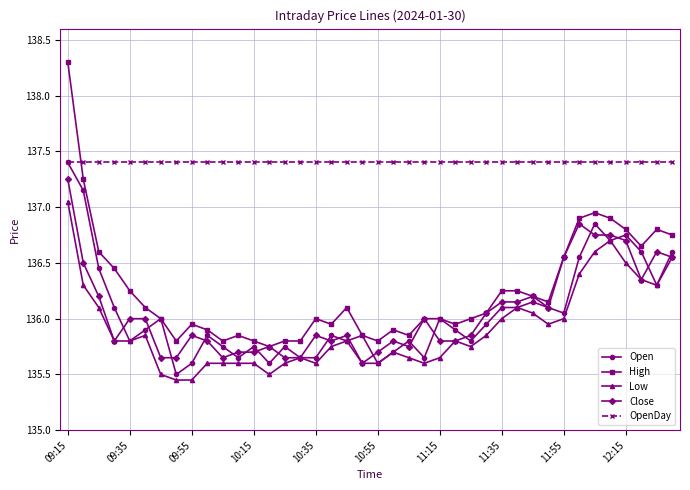

Which series has the largest range (max minus min)?

High